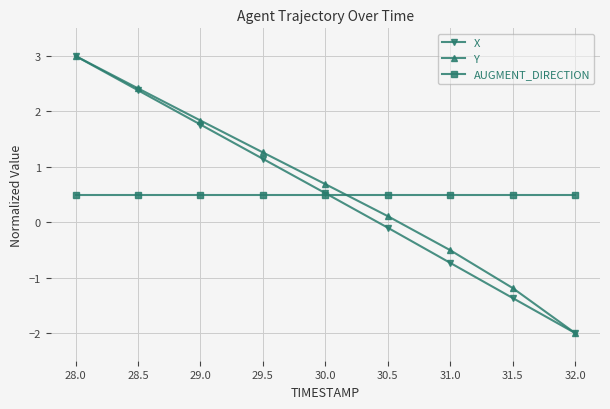

Is it true that AUGMENT_DIRECTION equals 0.5 at 28.0?

True